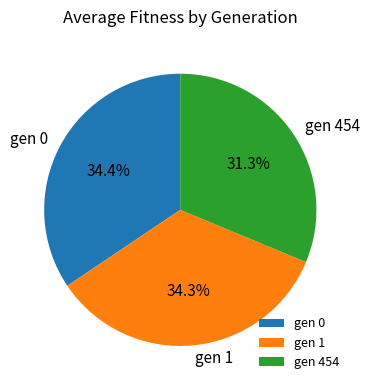

What is the ratio of the value at gen 0 to the value at gen 1?

1.0